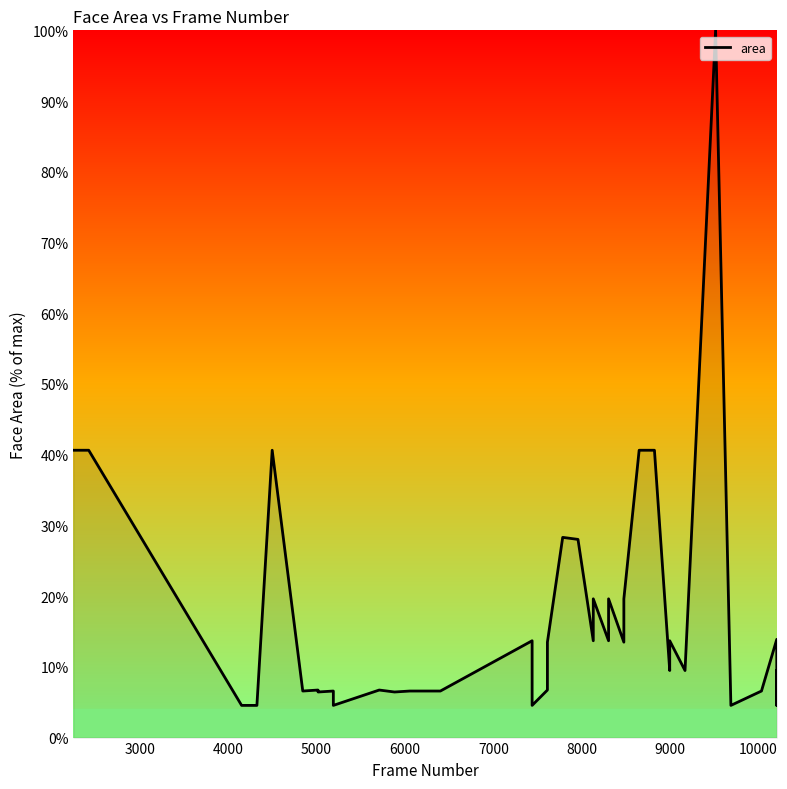

How many series are shown in this chart?

1